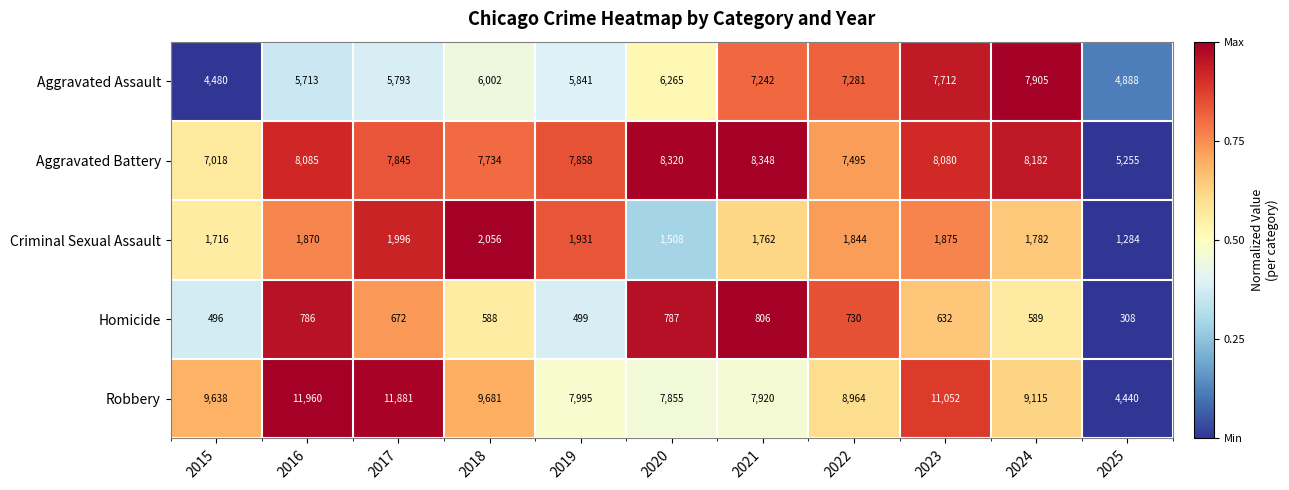

At which category is the sum across all series the highest?

2023